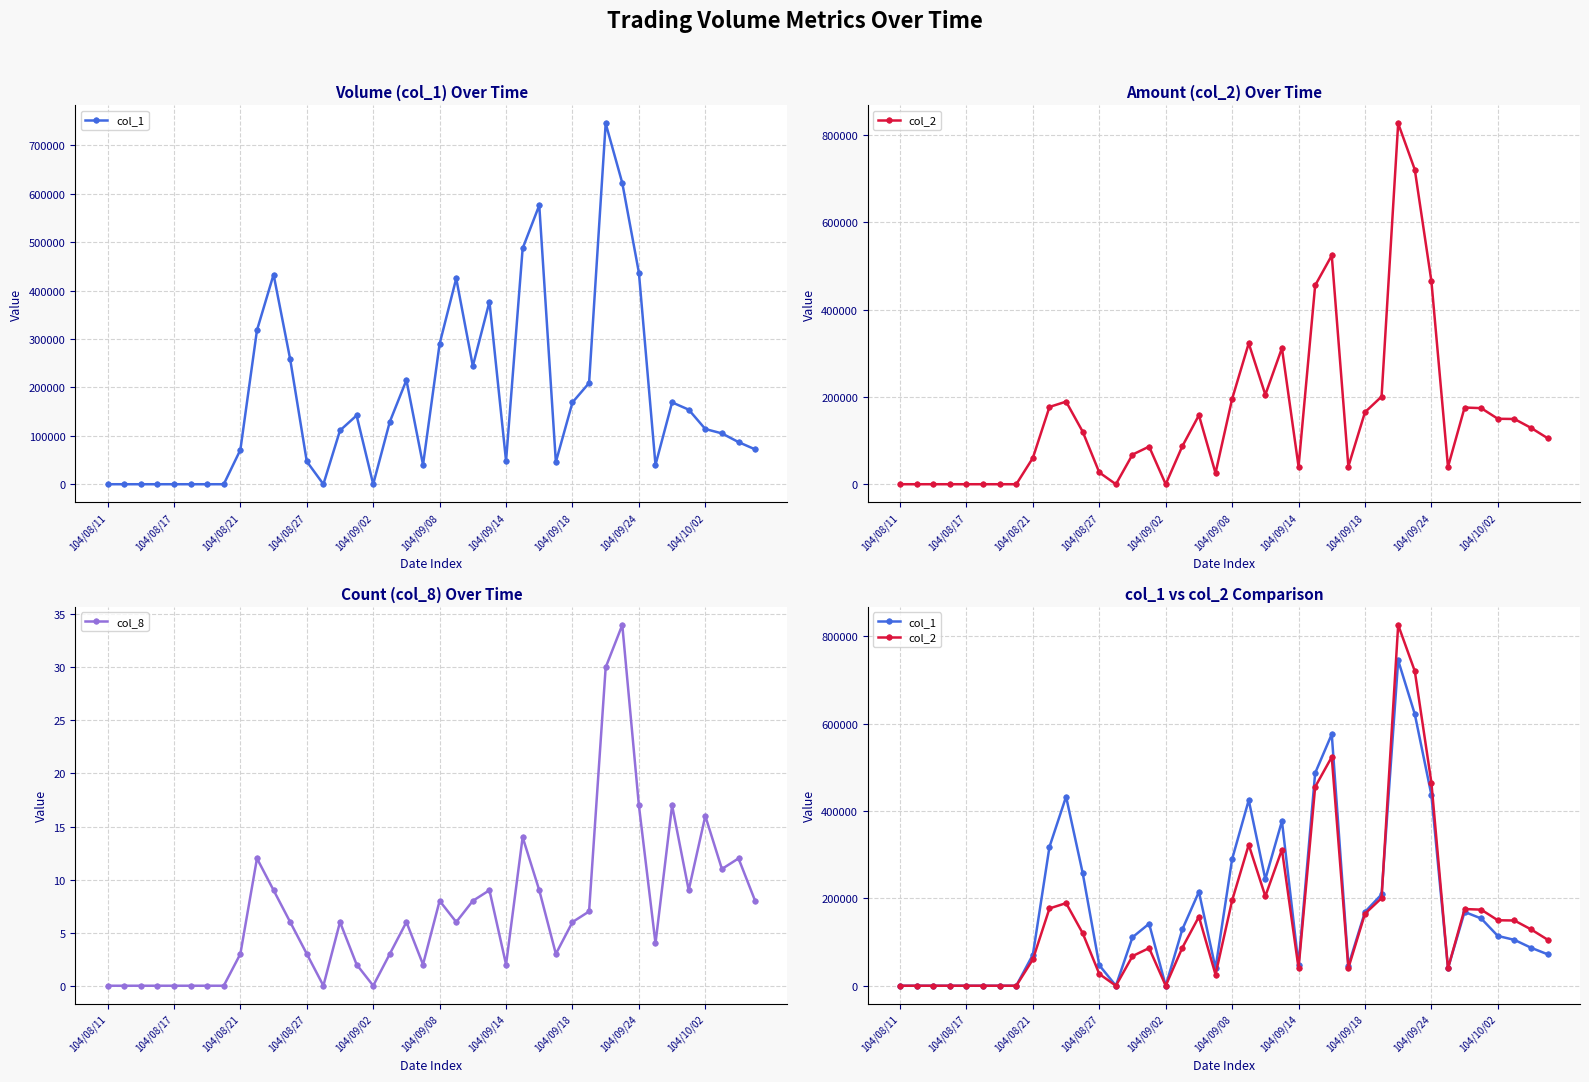

What is the difference between the second highest and second lowest values in the col_1 series?

622000